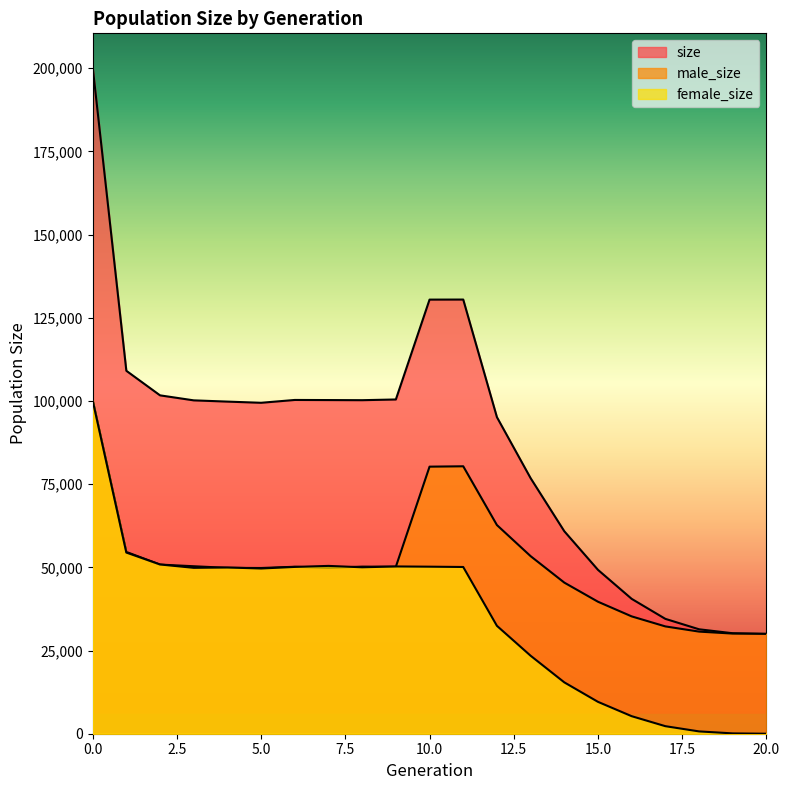

Rank the series by their maximum value, from highest to lowest.

size, male_size, female_size